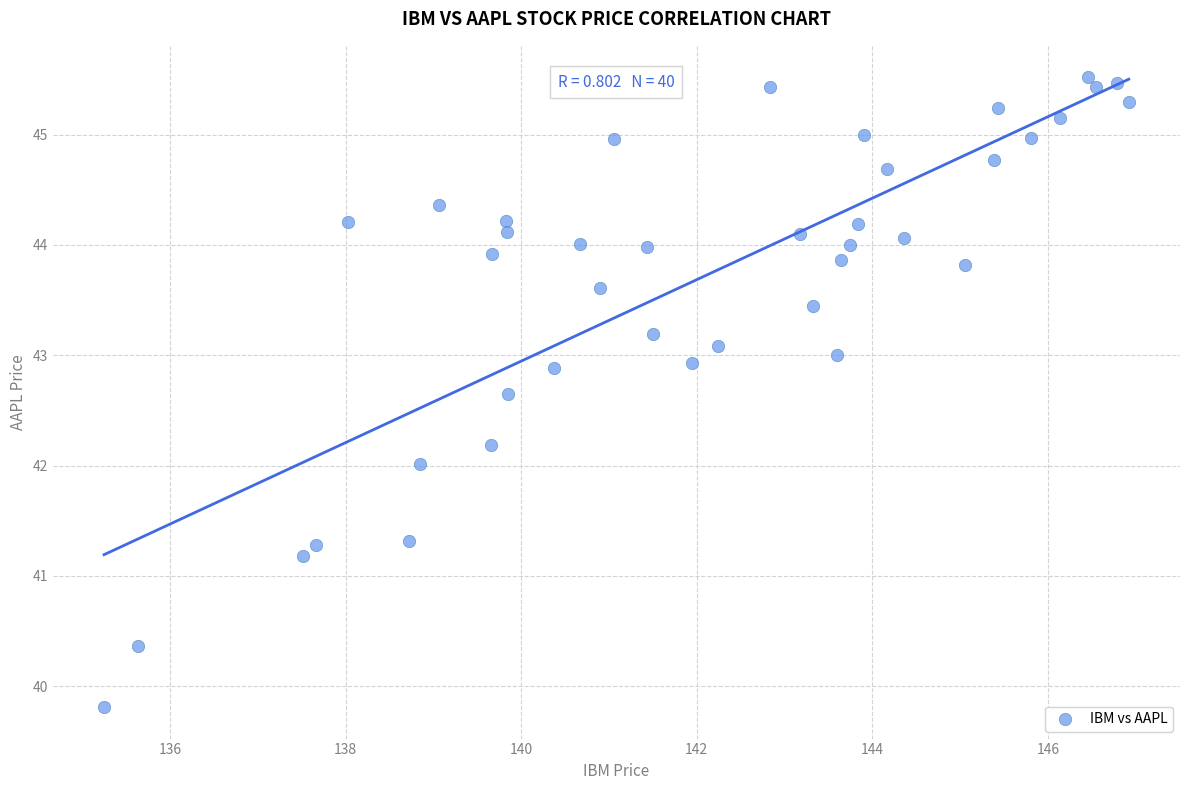

What is the range of X values (max minus min)?

11.7